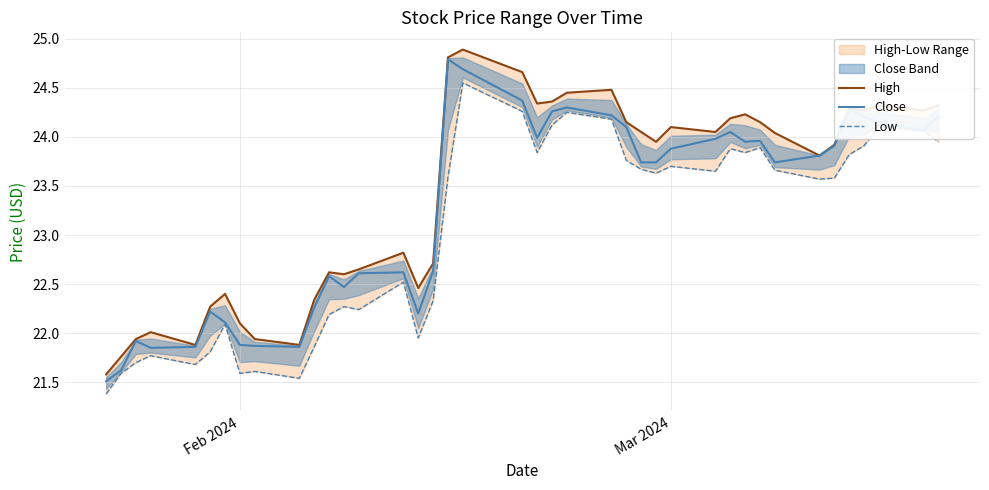

What is the lowest value of the Close series?

21.5